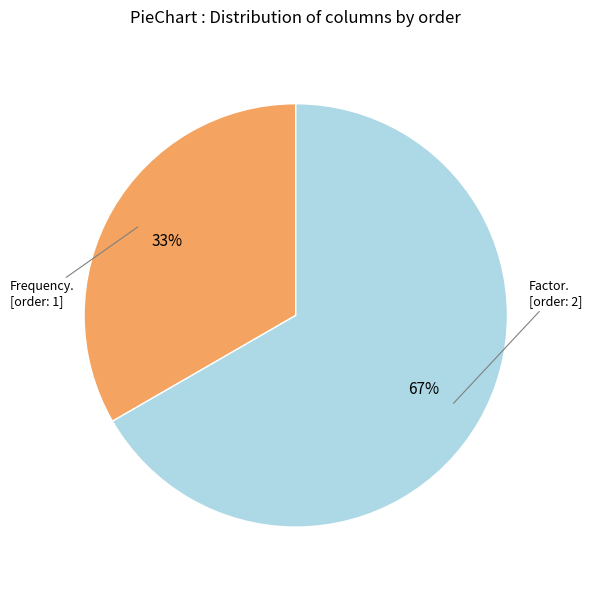

To the nearest percent, what is the average slice percentage?

50%